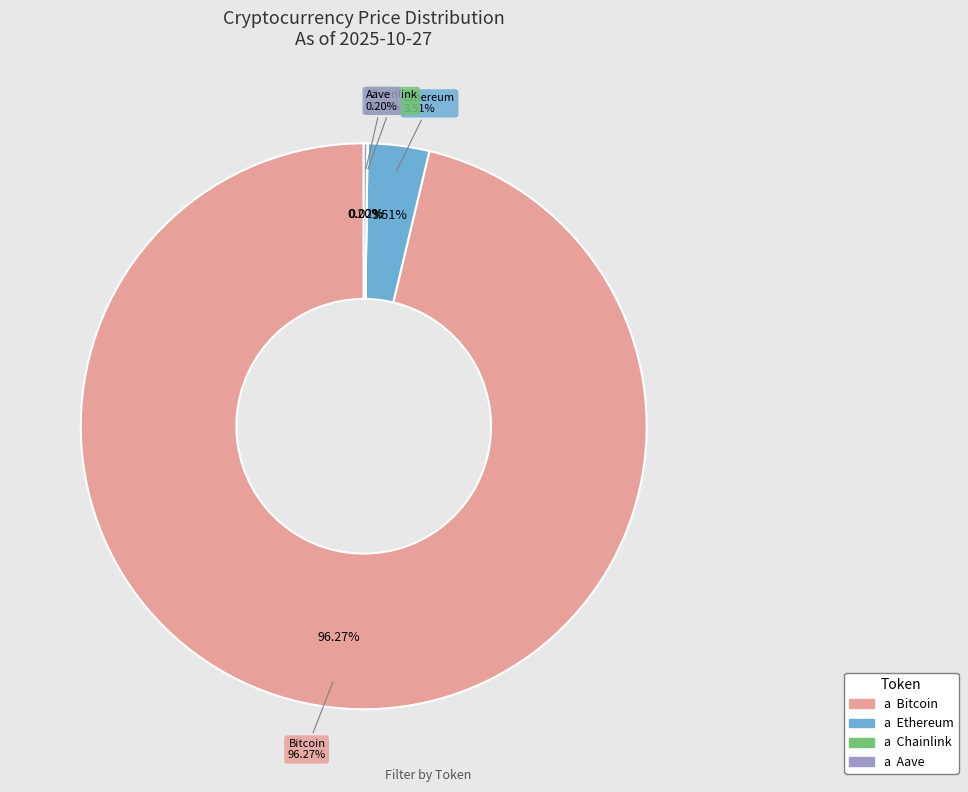

How many slices are in this pie chart?

4